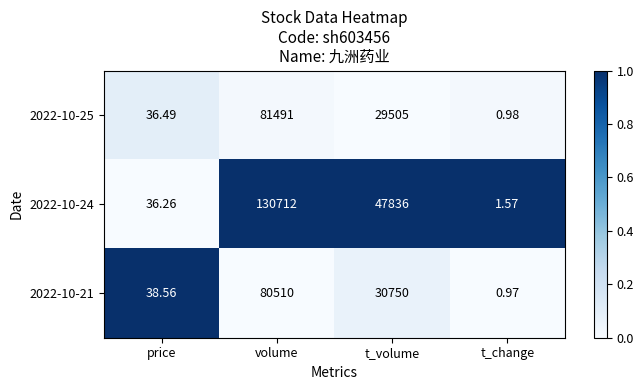

At which label is 2022-10-25 closest to 40745?

t_volume